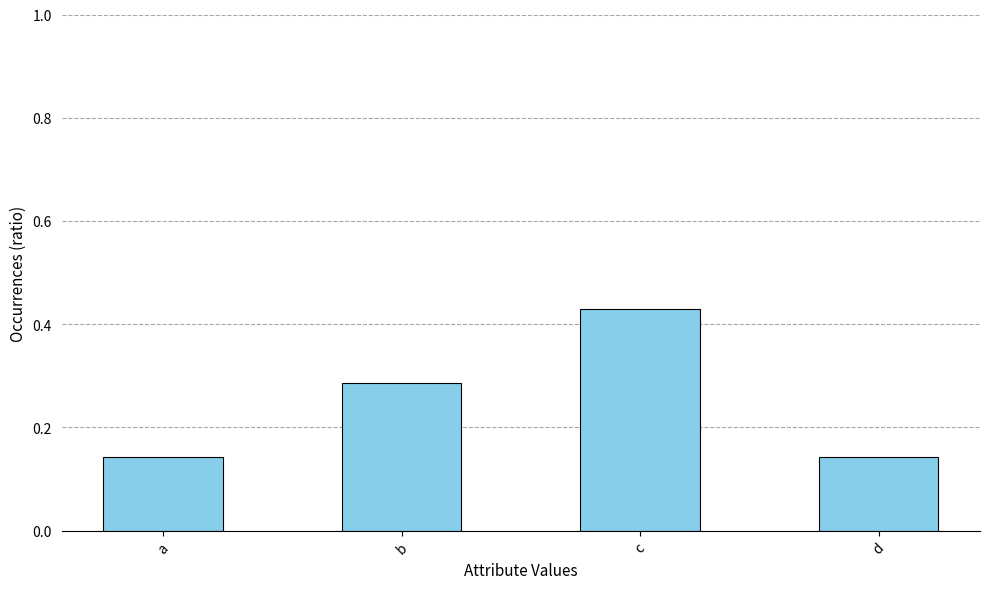

The chart shows a value of 0.3 at d. True or false?

False